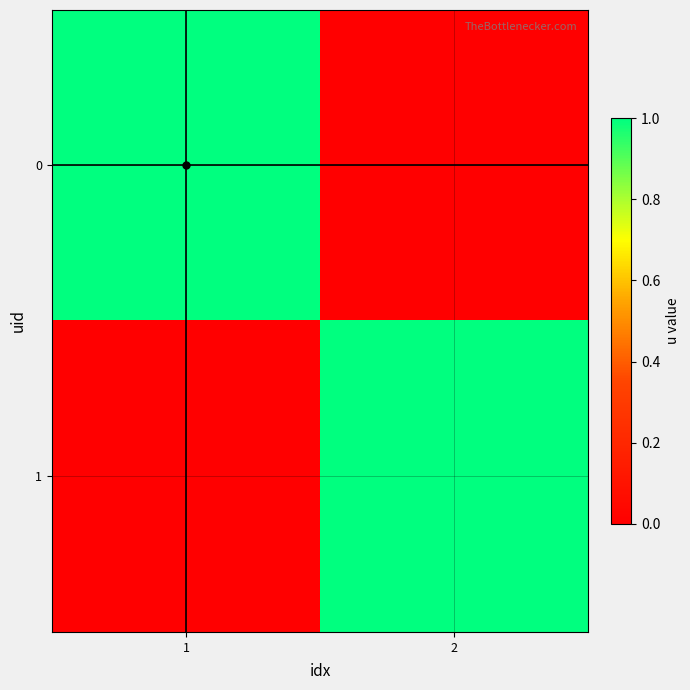

Which category has the lowest value across all series?

2